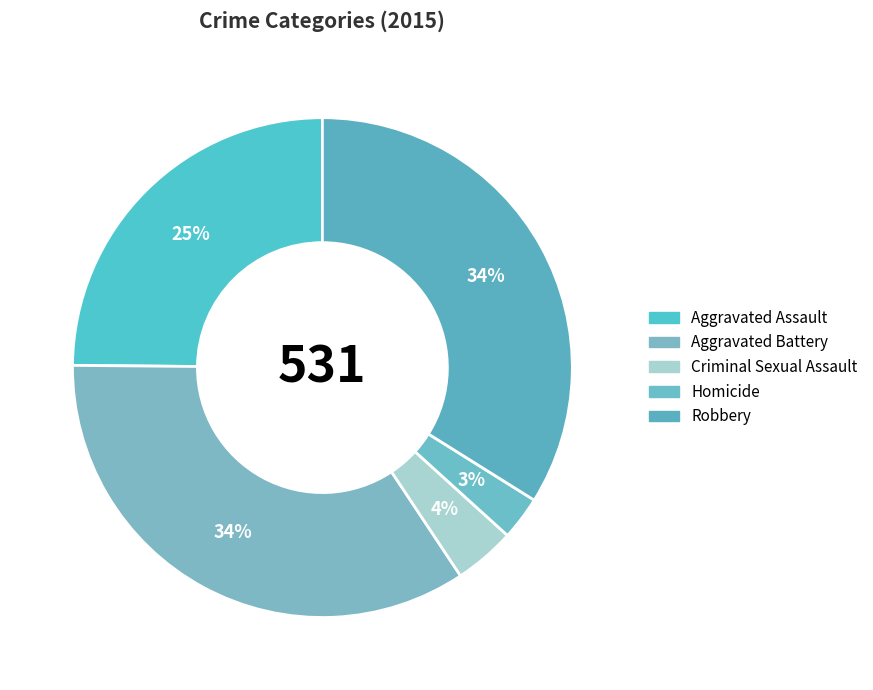

Count the number of slices in the pie.

5